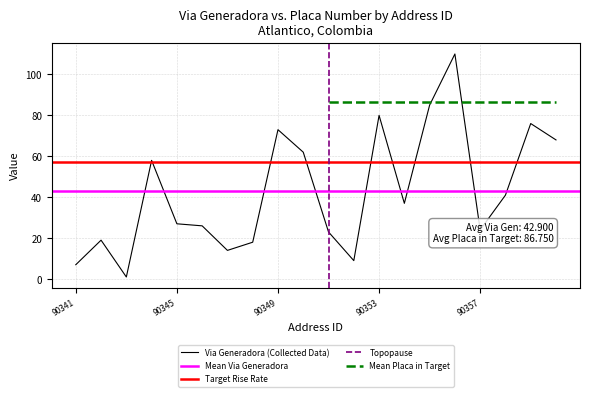

Read the value at 90359, to the nearest 5.

75